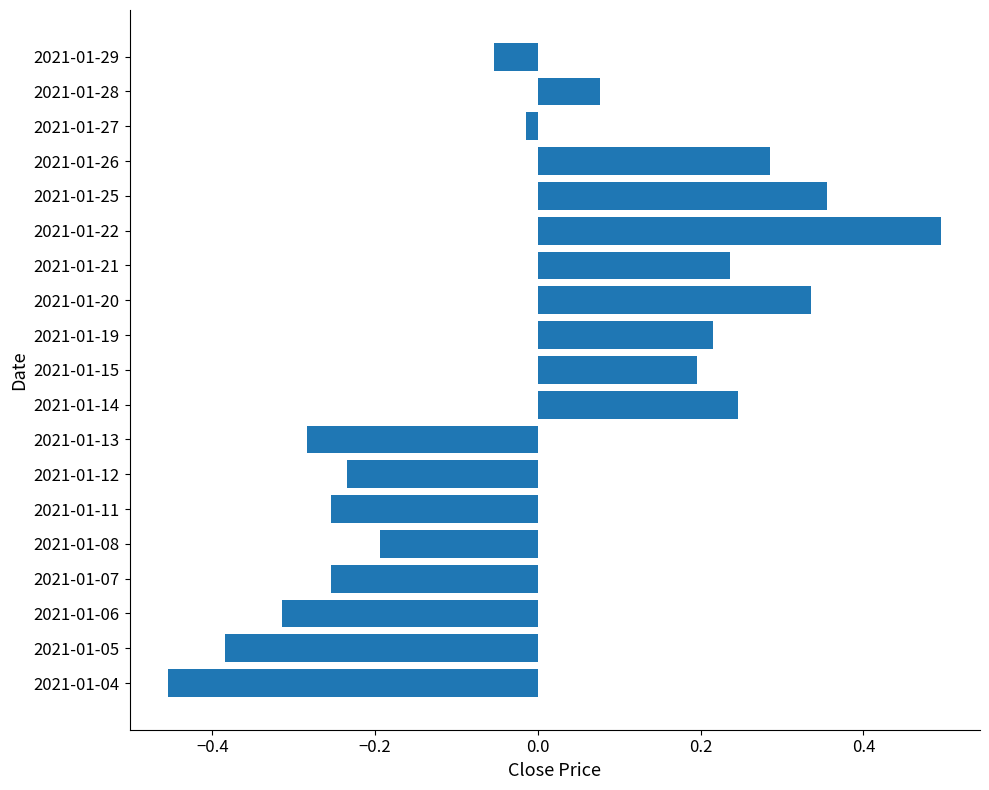

Is it true that the value at 2021-01-04 is -0.1?

False